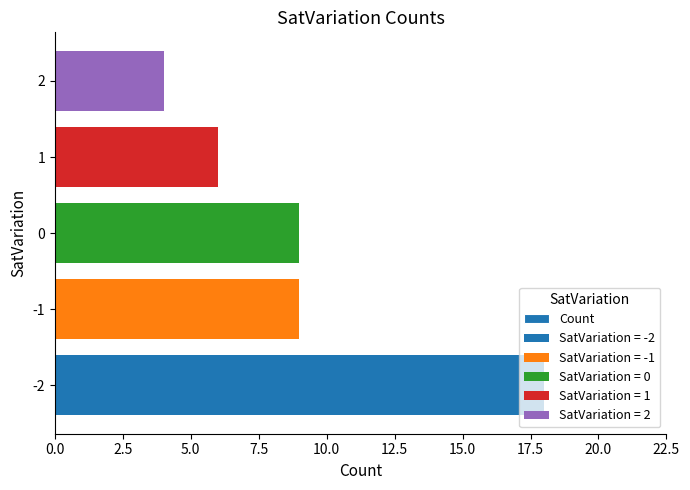

What position from the right is 7.5?

2